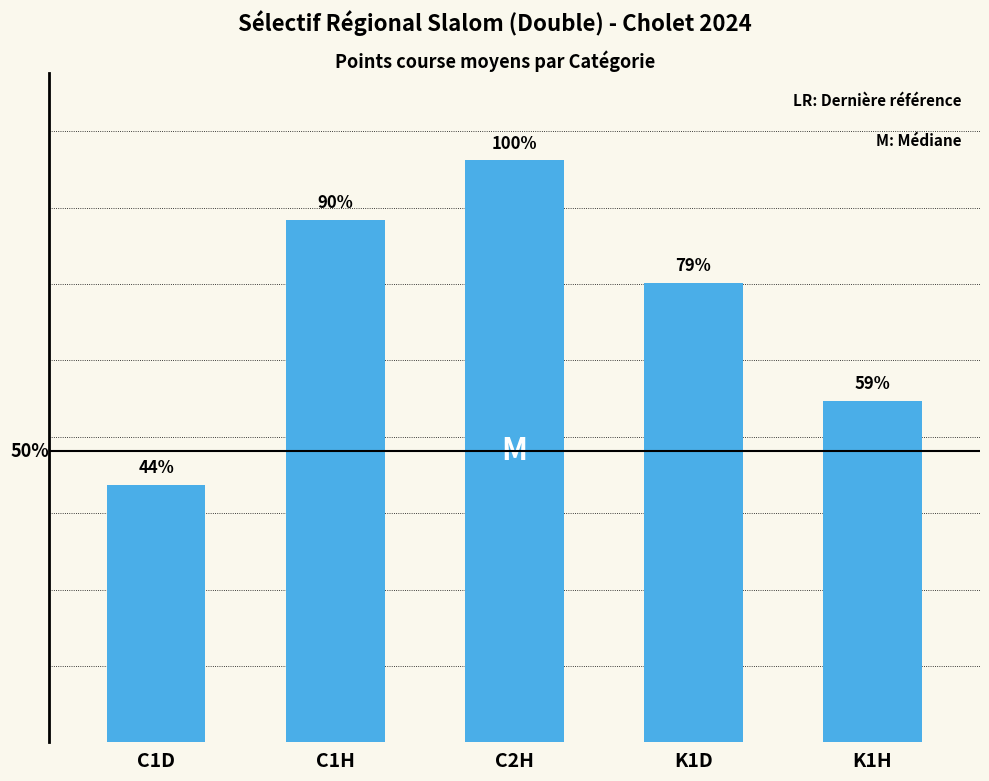

At which label is the value closest to 812?

K1D